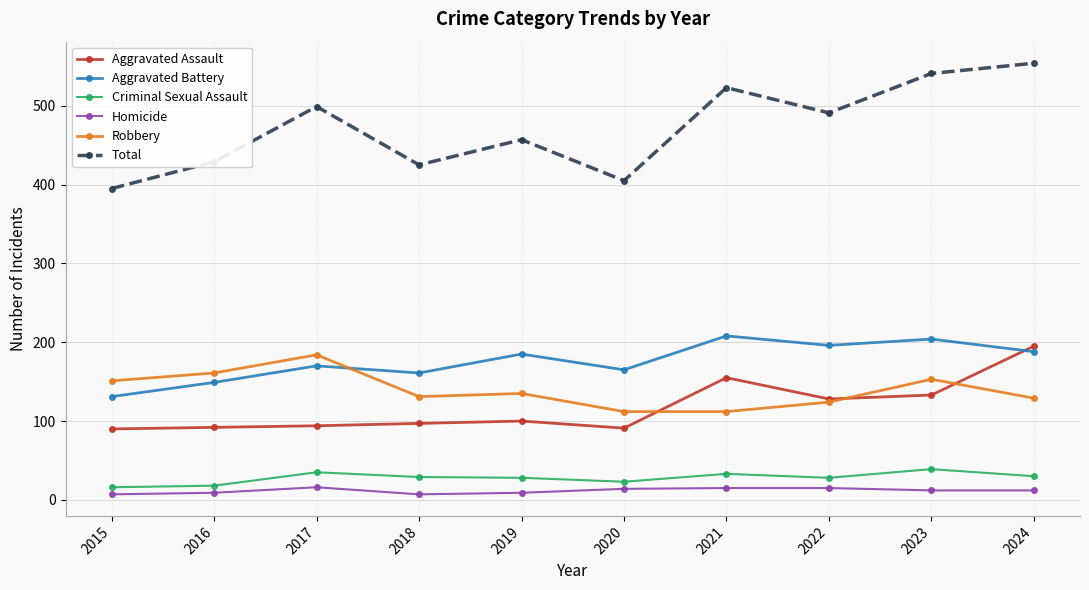

What is the average value of the Aggravated Assault series?

118